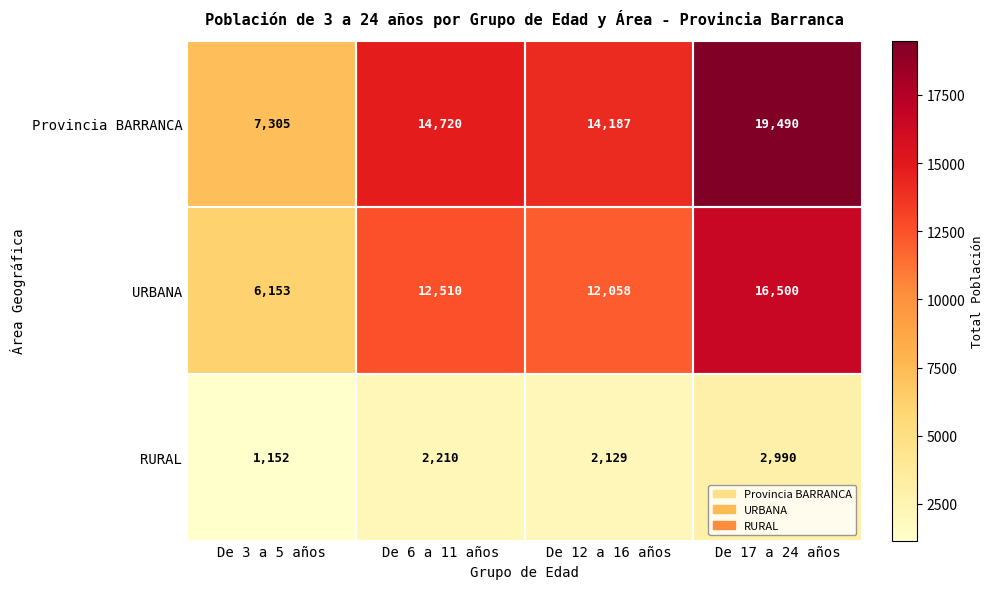

At De 6 a 11 años, list the series in order from smallest to largest.

RURAL, URBANA, Provincia BARRANCA